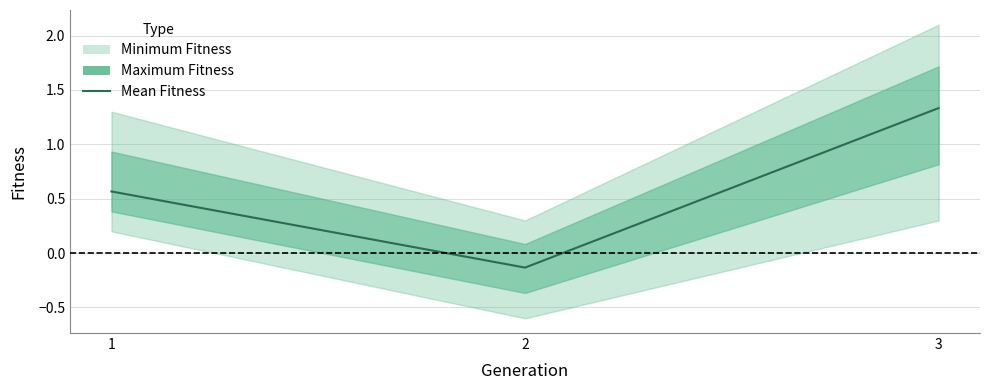

Where does the data first go above 0?

1